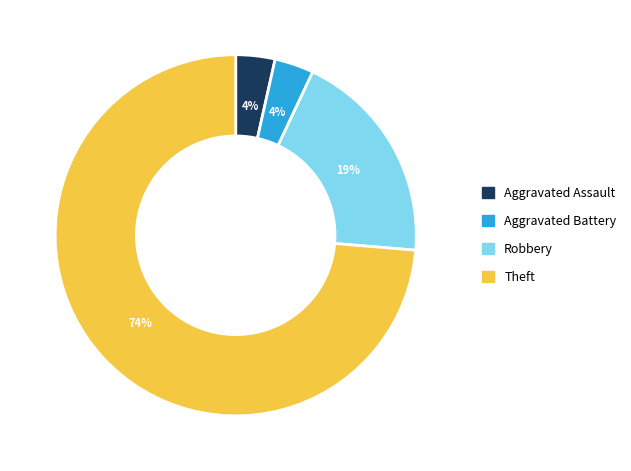

Does Theft represent more than half of the total?

Yes